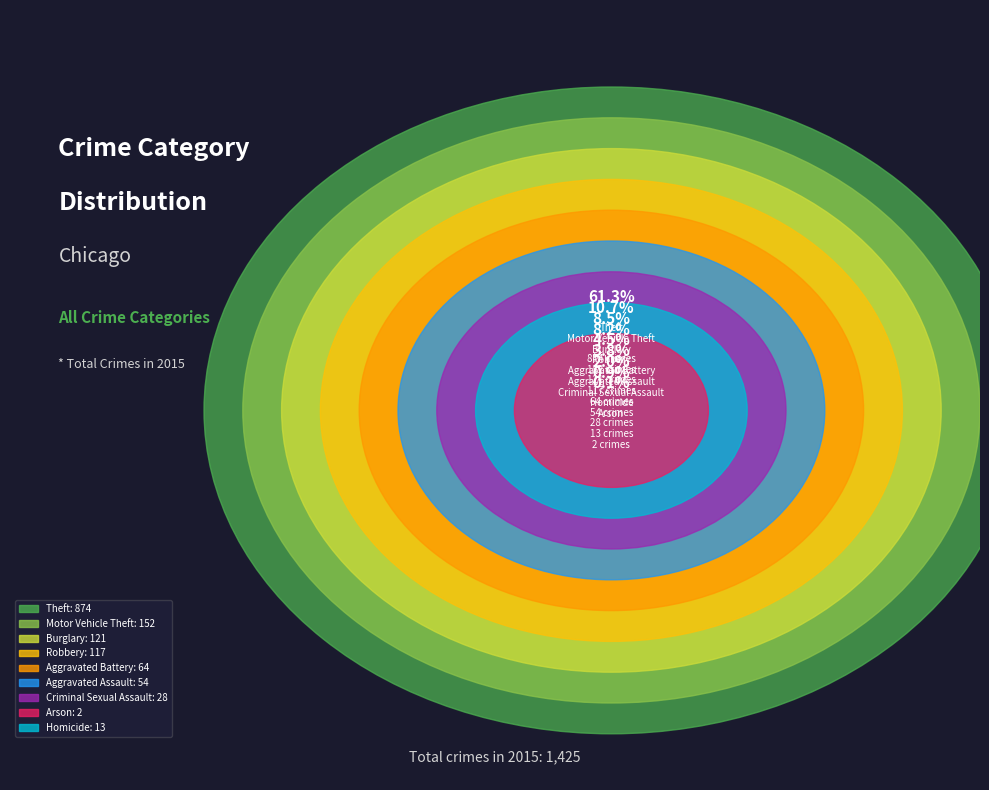

True or false: Motor Vehicle Theft accounts for 21% of the total.

False